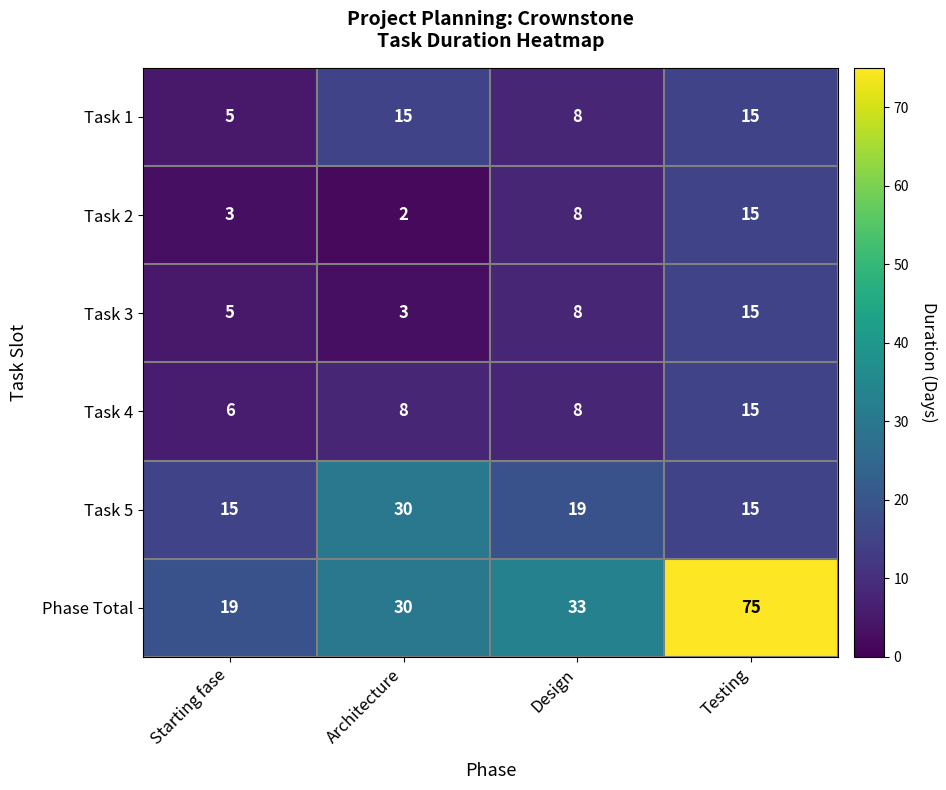

Reading left to right, extract all data points from this chart.

Task 1: Starting fase=5	Architecture=15	Design=8	Testing=15
Task 2: Starting fase=3	Architecture=2	Design=8	Testing=15
Task 3: Starting fase=5	Architecture=3	Design=8	Testing=15
Task 4: Starting fase=6	Architecture=8	Design=8	Testing=15
Task 5: Starting fase=15	Architecture=30	Design=19	Testing=15
Phase Total: Starting fase=19	Architecture=30	Design=33	Testing=75